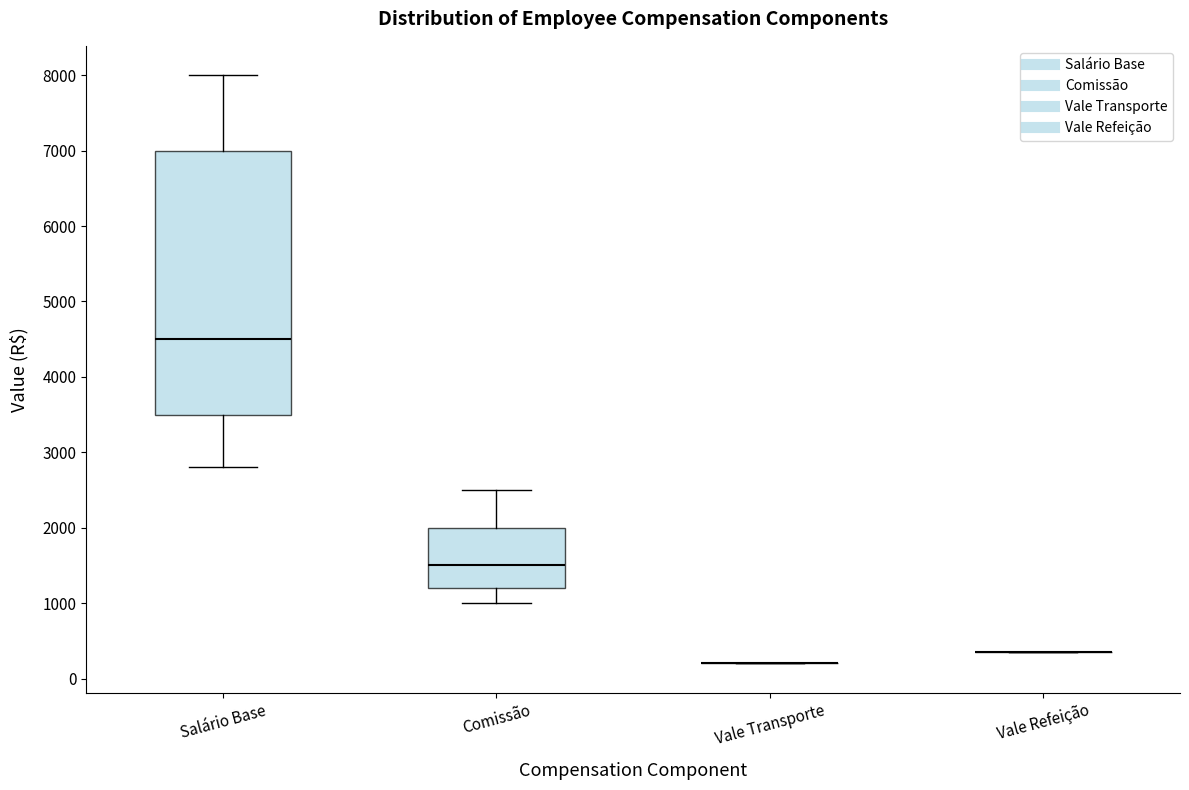

Which box is the tallest, from its lower edge to its upper edge?

Salário Base